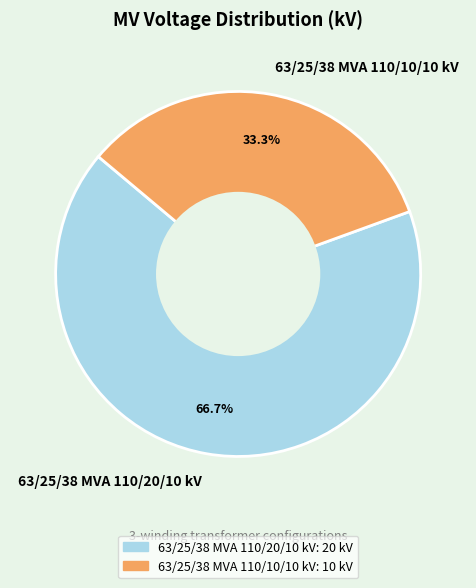

What percentage is the 63/25/38 MVA 110/10/10 kV slice, to the nearest percent?

33%